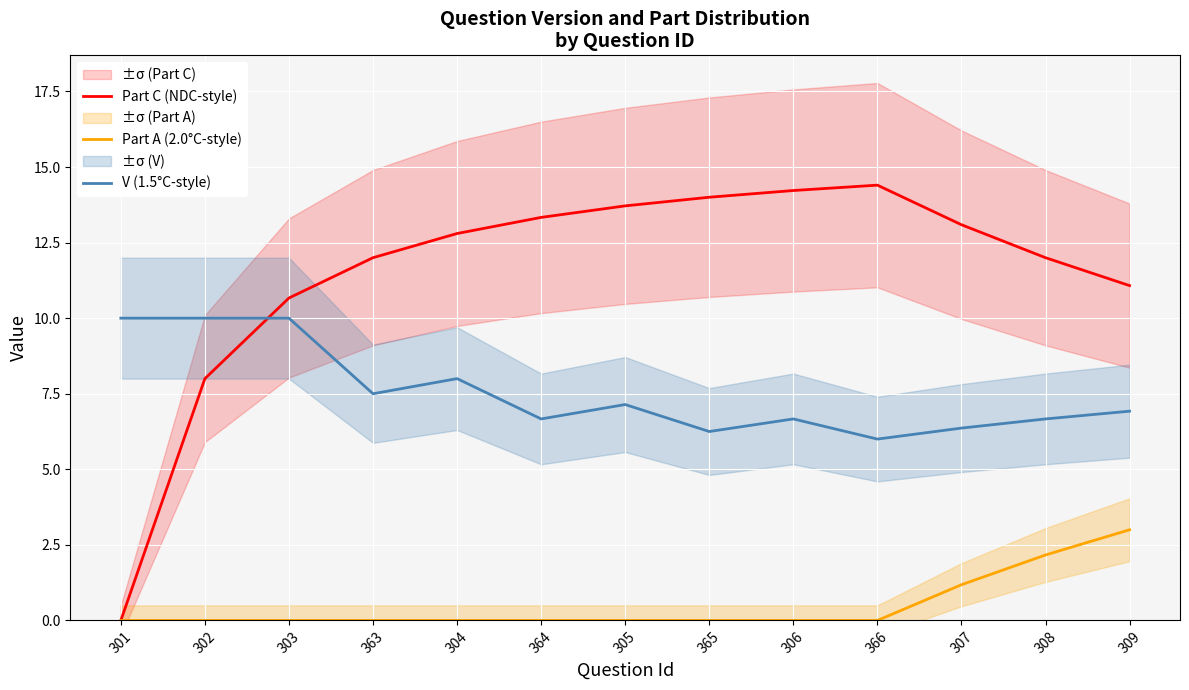

True or false: Part A (2.0°C-style) has more than 1 interior local peaks.

False